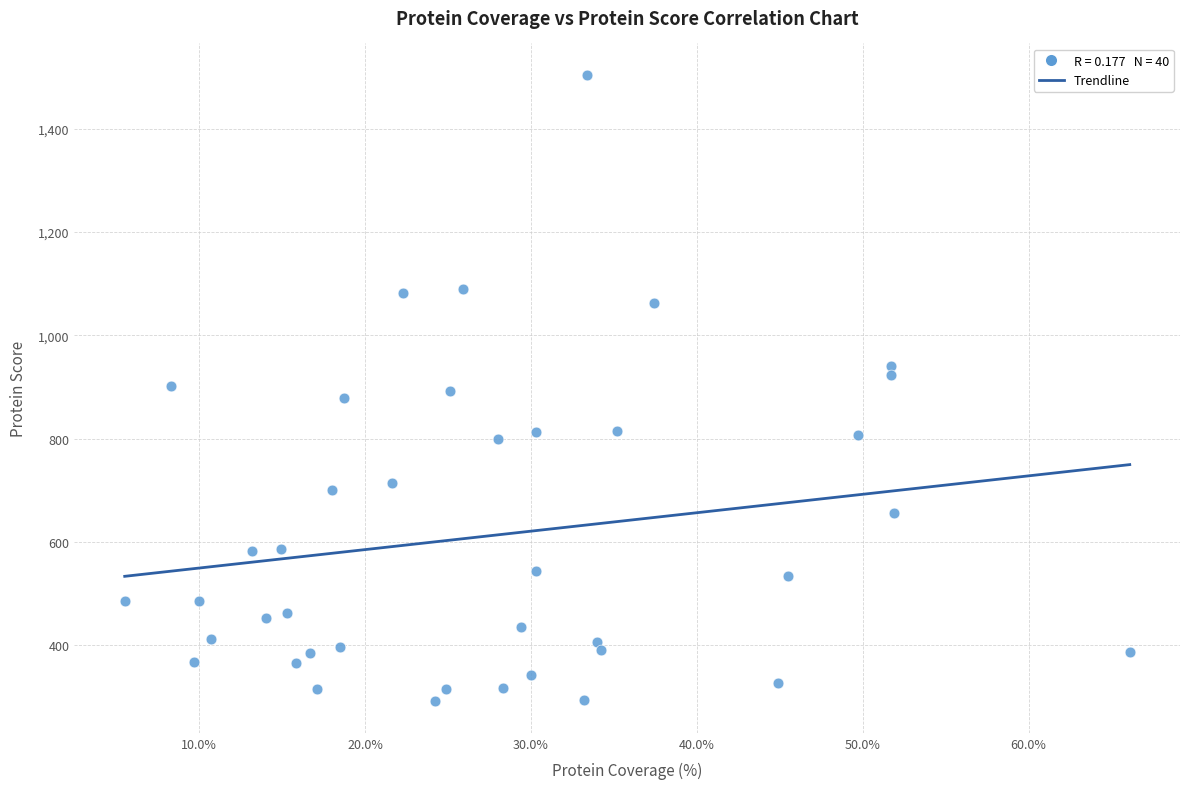

What is the range of Y values (max minus min)?

1213